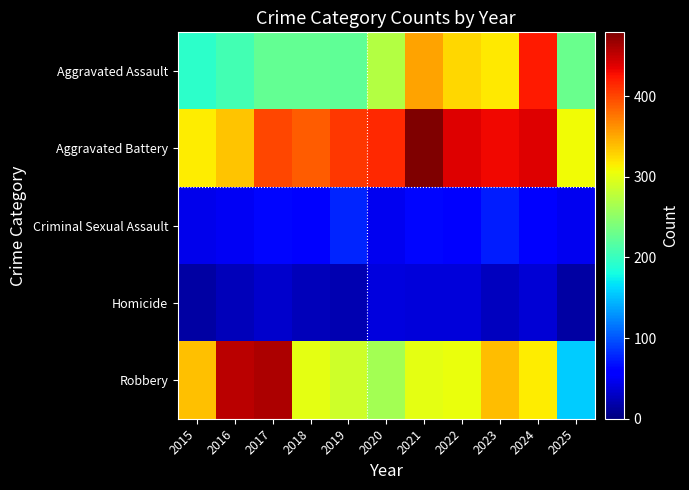

Reading left to right, what are all the values shown in this chart?

Aggravated Assault: 2015=194	2016=206	2017=225	2018=225	2019=223	2020=273	2021=352	2022=327	2023=318	2024=422	2025=229
Aggravated Battery: 2015=316	2016=336	2017=400	2018=389	2019=407	2020=415	2021=479	2022=439	2023=431	2024=438	2025=307
Criminal Sexual Assault: 2015=46	2016=50	2017=62	2018=60	2019=77	2020=48	2021=62	2022=55	2023=73	2024=61	2025=48
Homicide: 2015=15	2016=26	2017=33	2018=25	2019=22	2020=41	2021=38	2022=38	2023=28	2024=36	2025=16
Robbery: 2015=337	2016=454	2017=460	2018=301	2019=287	2020=263	2021=300	2022=304	2023=340	2024=315	2025=157